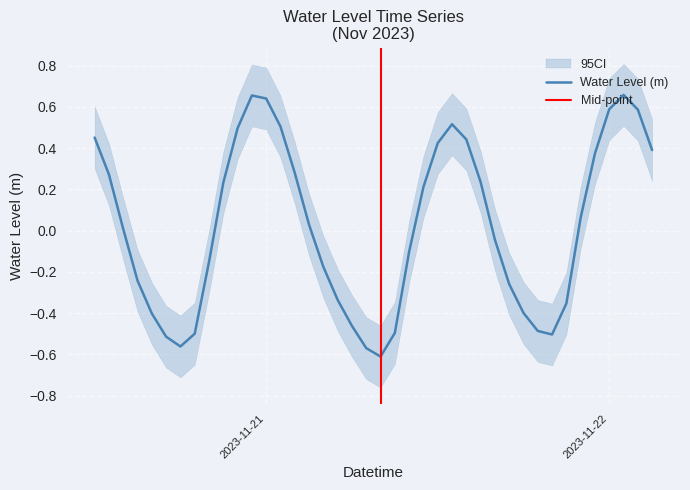

What is the label of the 13th point from the right?

2023-11-21 15:00:00